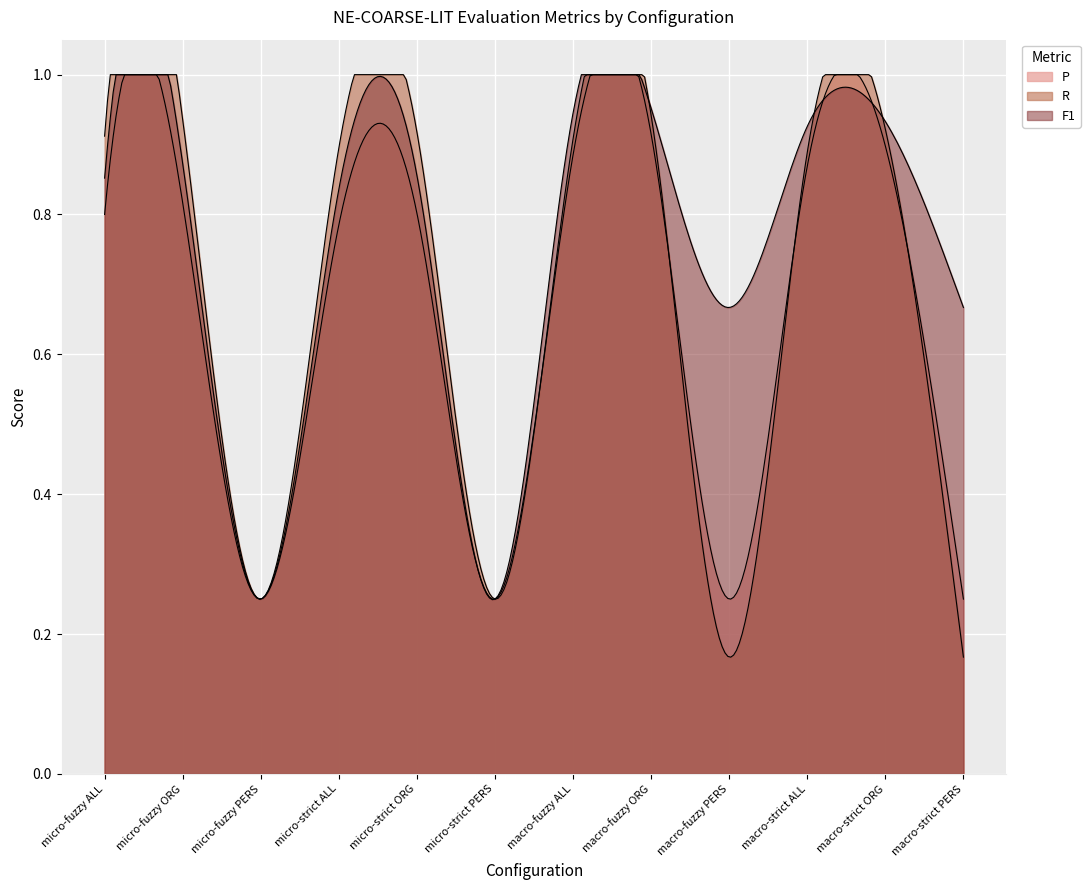

What is the label of the 6th point from the right?

macro-fuzzy ALL